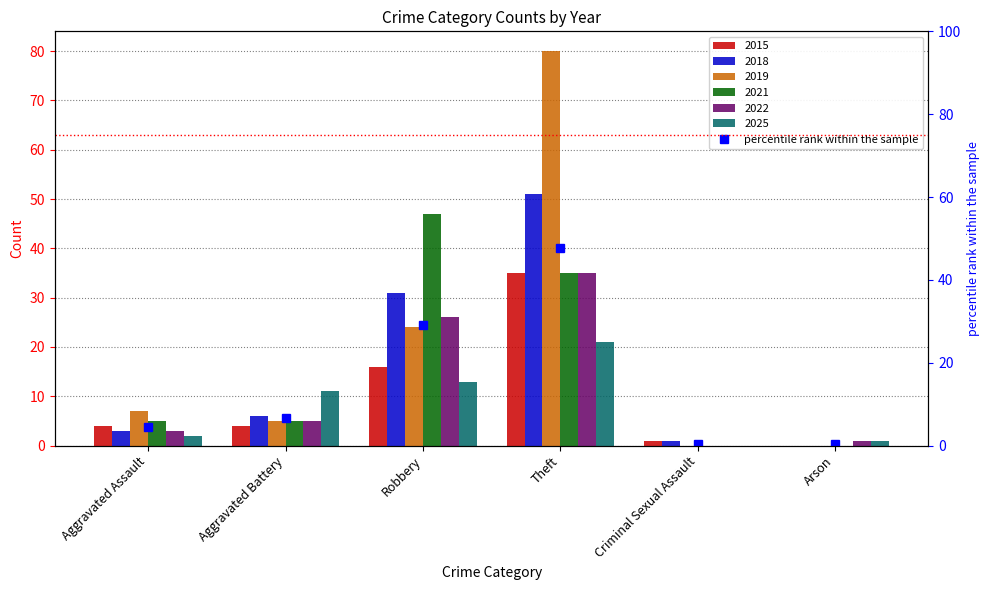

Rank the categories by value from lowest to highest.

Criminal Sexual Assault, Arson, Aggravated Assault, Aggravated Battery, Robbery, Theft